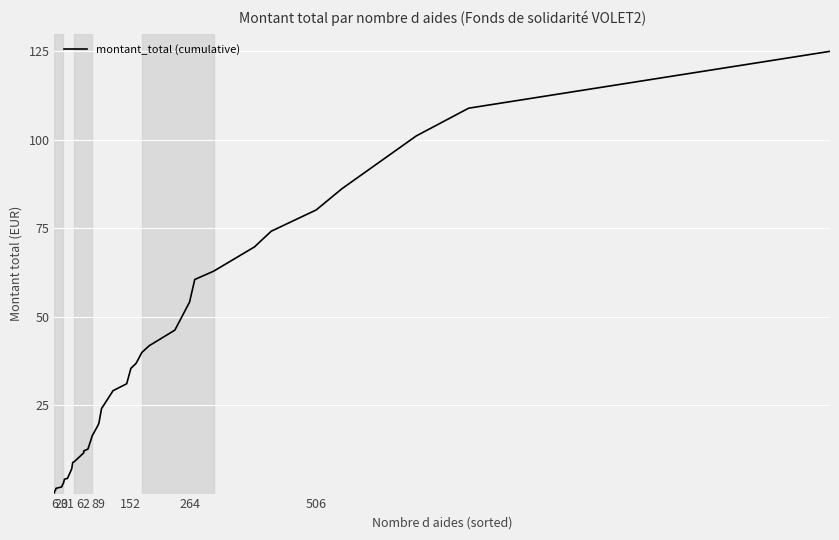

Reading left to right, transcribe all the data shown in this chart.

0.2	0.5	0.9	1.5	1.8	1.9	2.7	2.8	4.0	4.1	4.3	7.0	8.8	9.0	11.5	12.1	12.6	14.8	15.3	16.3	19.2	19.9	24.0	29.1	31.0	35.4	36.8	39.9	41.8	46.2	54.1	60.5	62.9	69.7	74.2	80.2	86.2	101.1	108.9	125.0